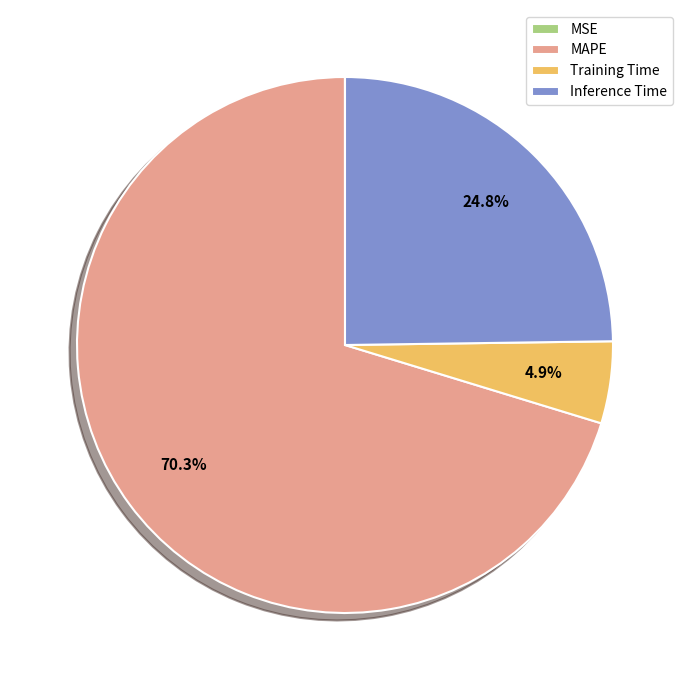

The MAPE slice represents 56% of the pie. True or false?

False